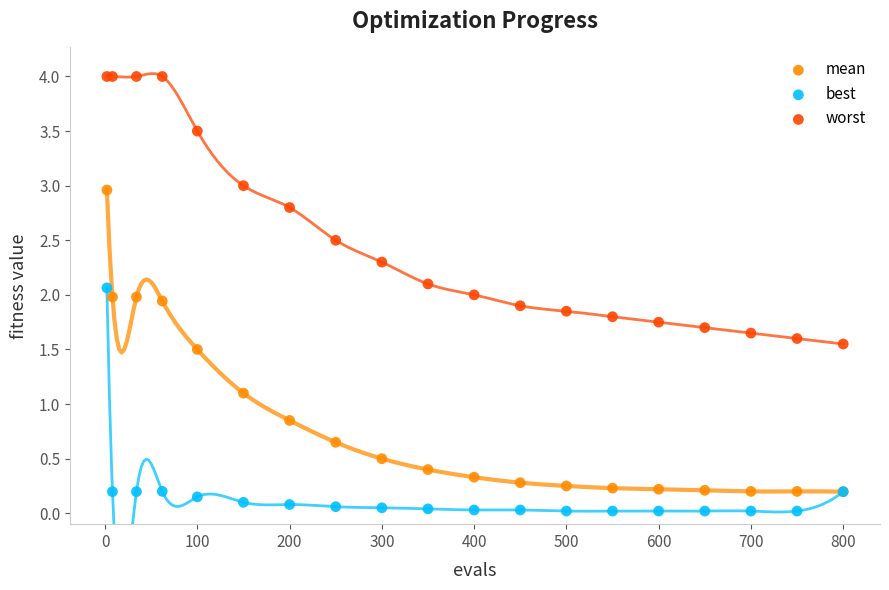

Which series reaches the maximum Y coordinate?

worst